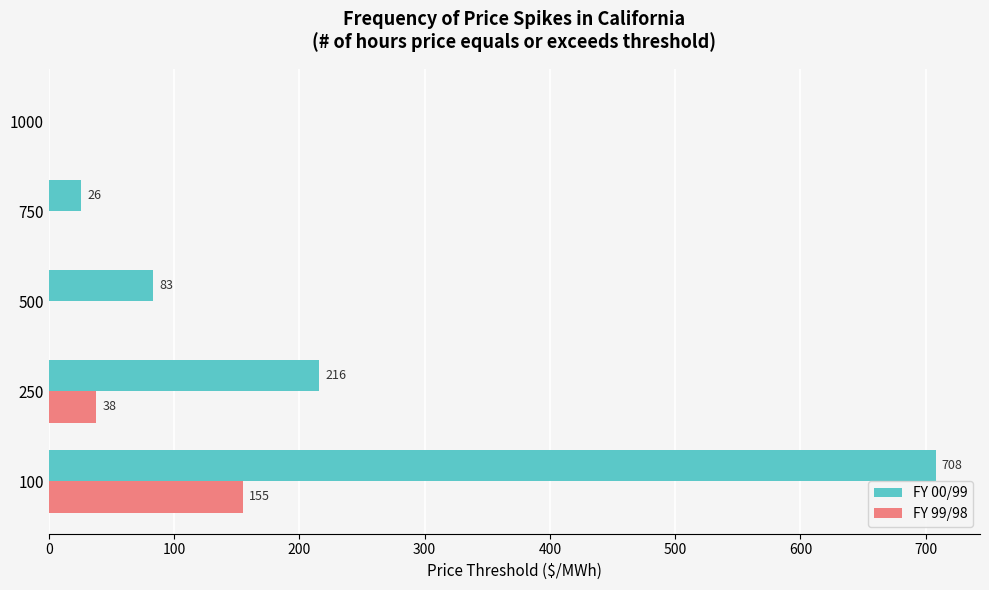

The value of FY 00/99 at 250 is 216. True or false?

True